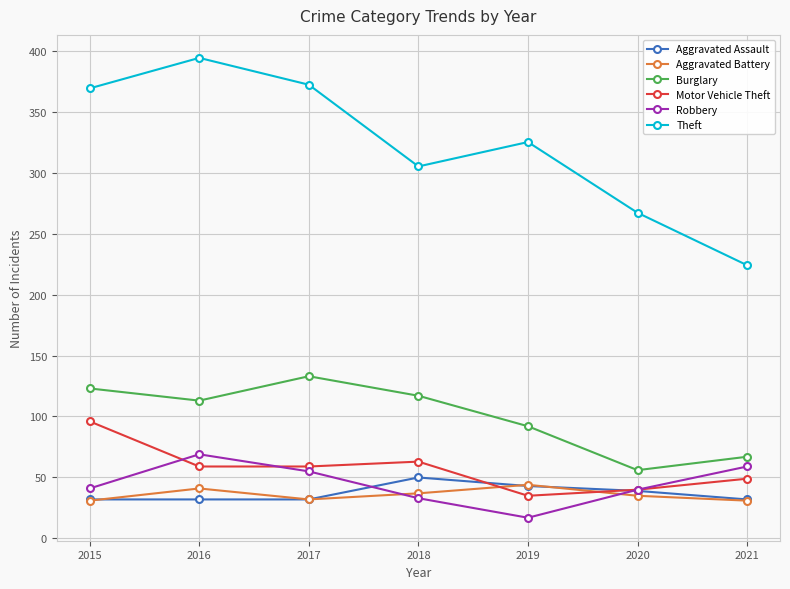

What is the difference between the maximum and second lowest values in the Aggravated Battery series?

13